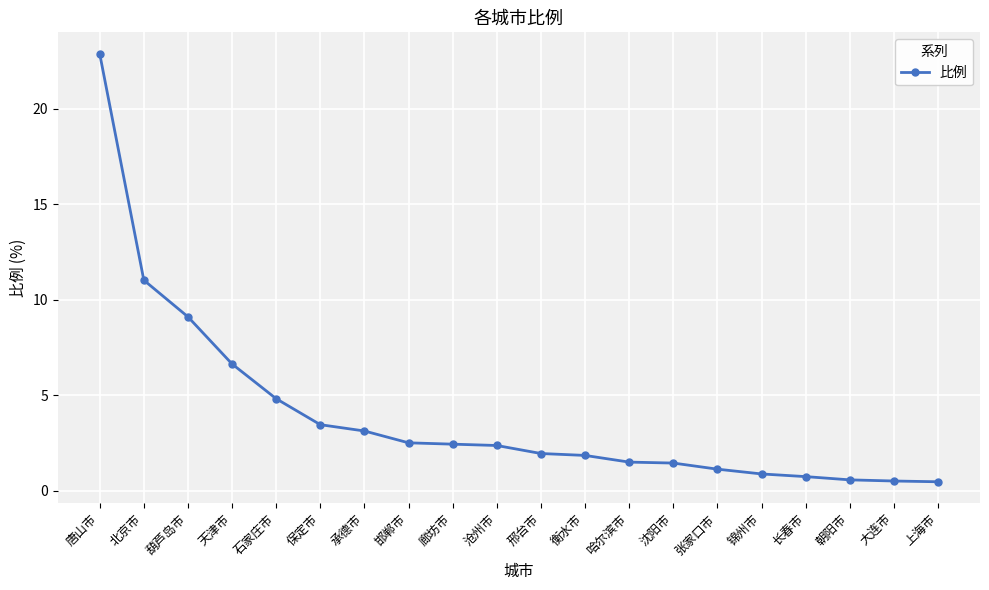

How many lines are shown in the chart?

1